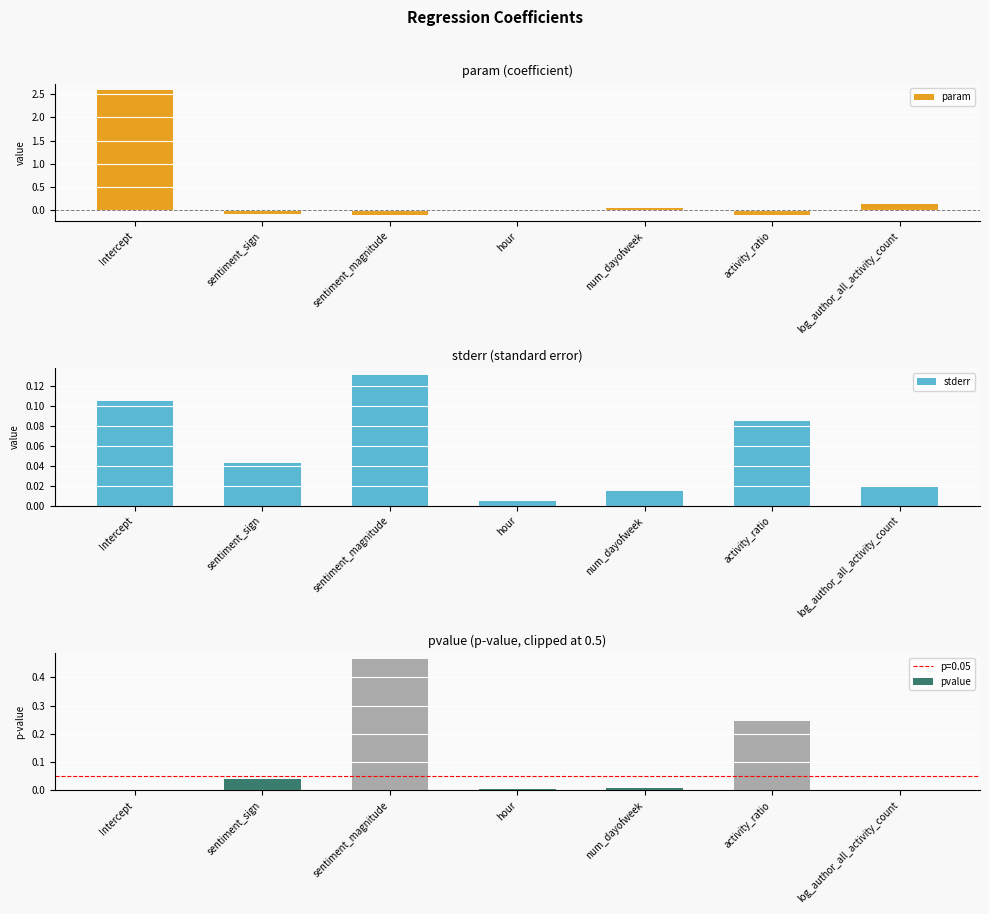

At which label is pvalue closest to 0?

Intercept